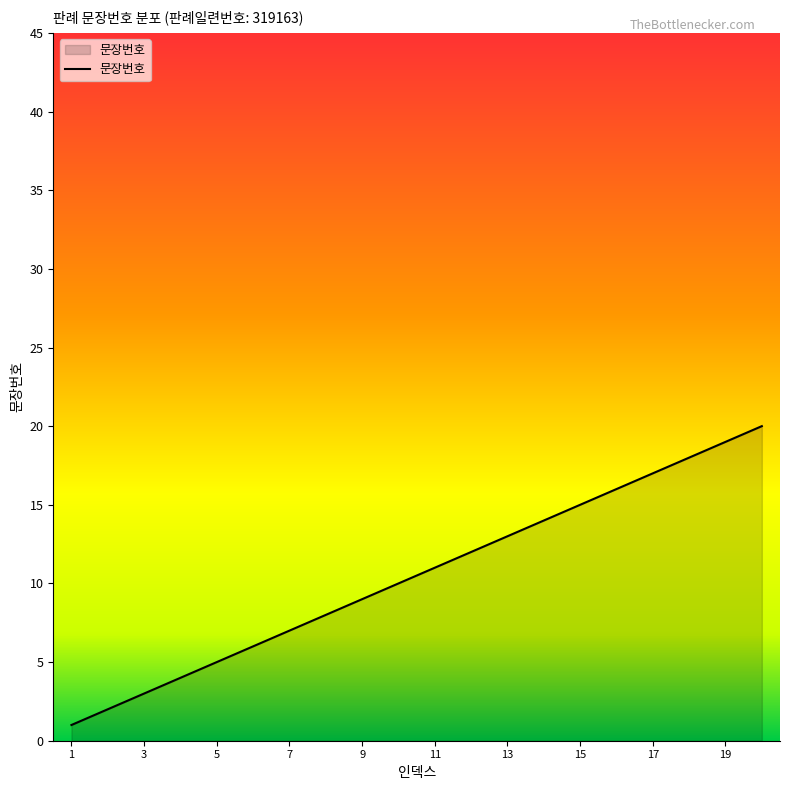

What is the difference between the maximum and minimum values?

19